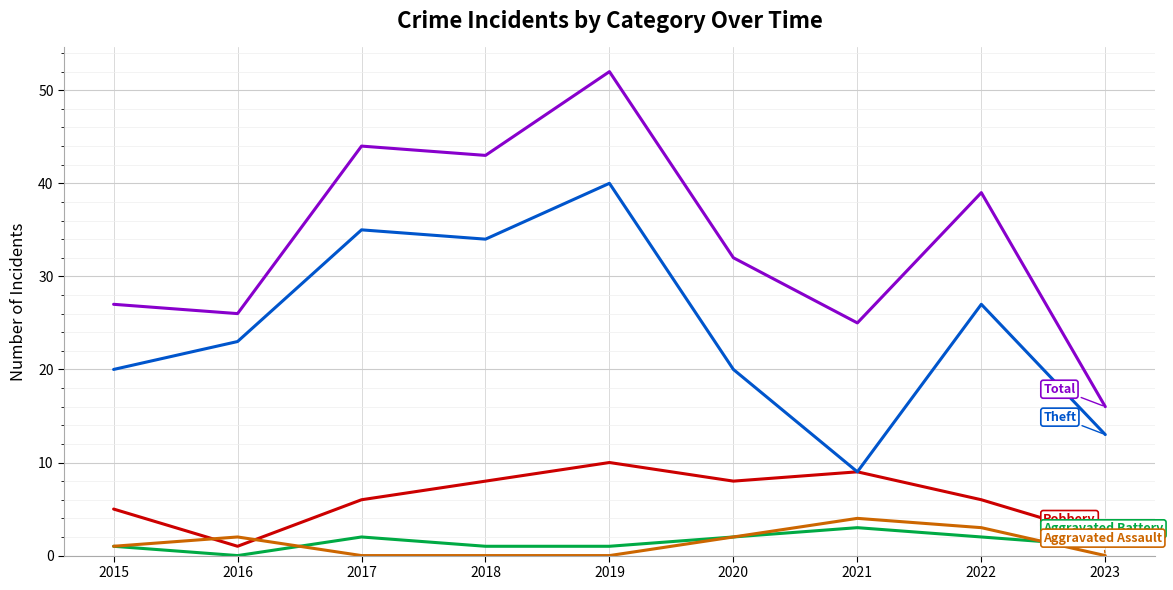

At which category is the sum across all series the highest?

2019